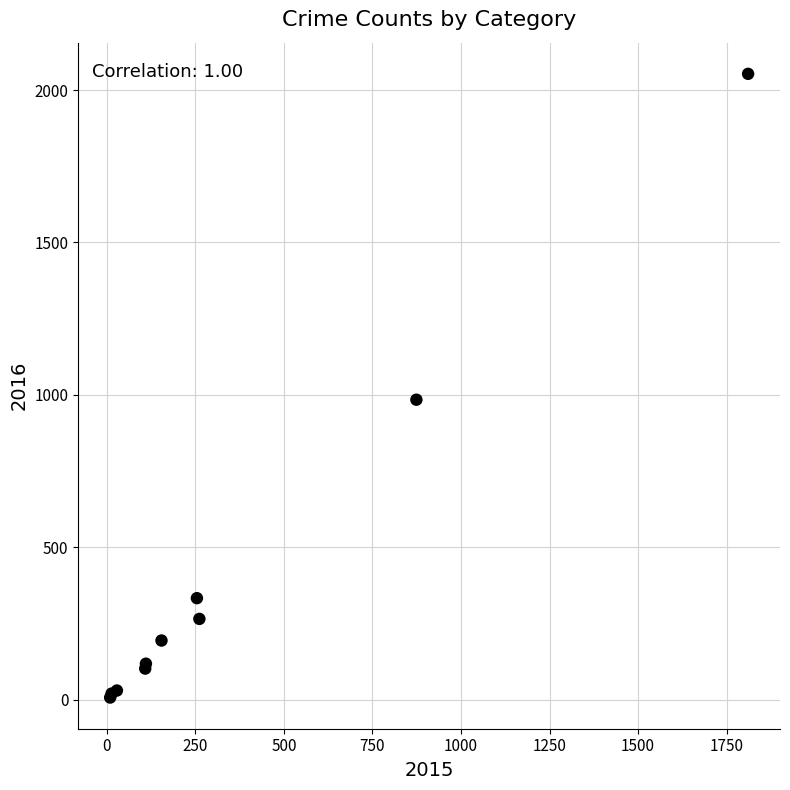

What Y value in the scatter plot is closest to 1030?

984